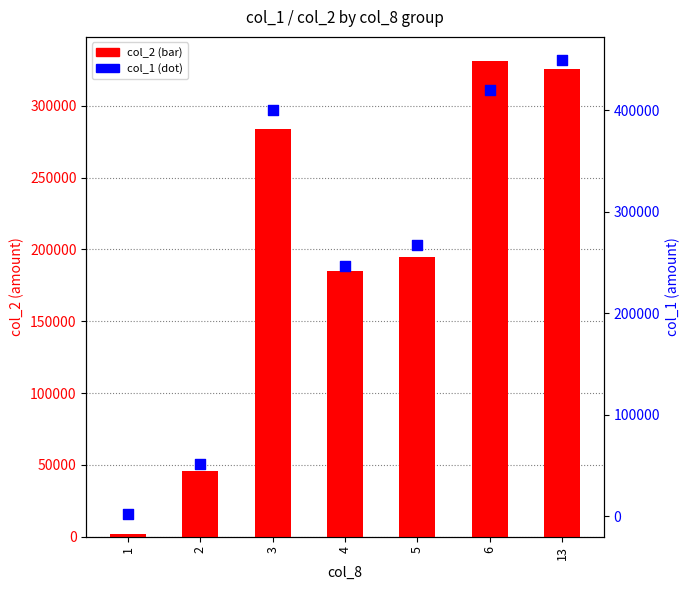

At how many categories does at least one series exceed 151555?

5